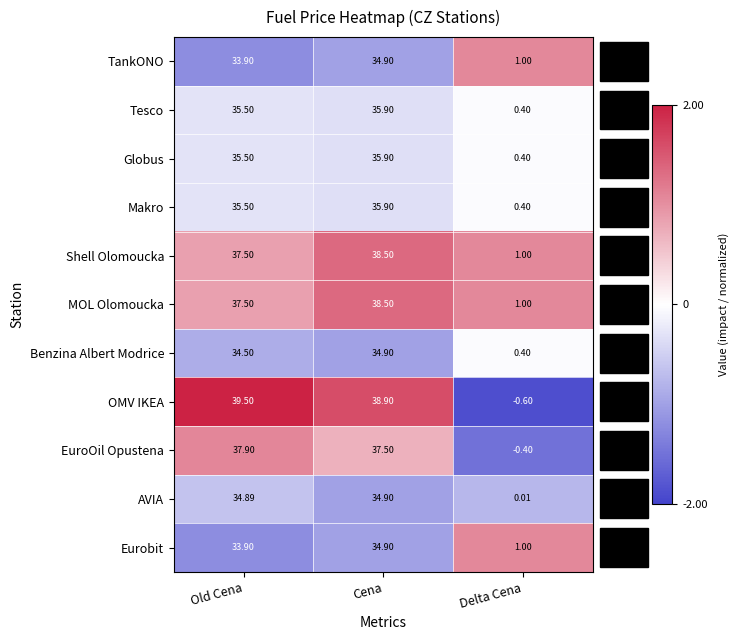

Which category has the highest value in the MOL Olomoucka series?

Cena